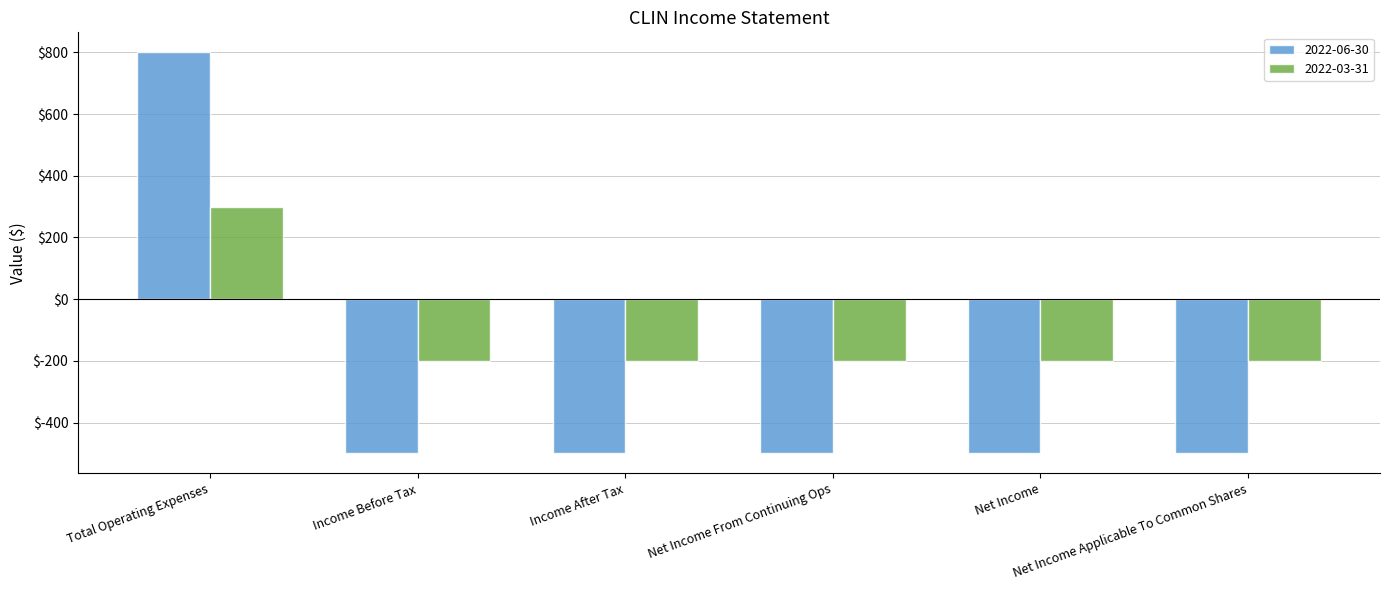

True or false: 2022-03-31 has a value of 461 at Total Operating Expenses.

False